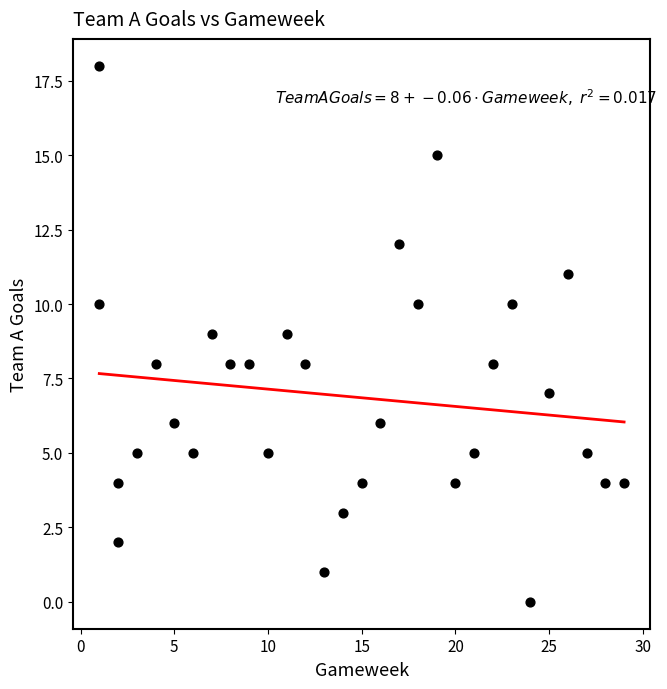

What is the range of X values (max minus min)?

28